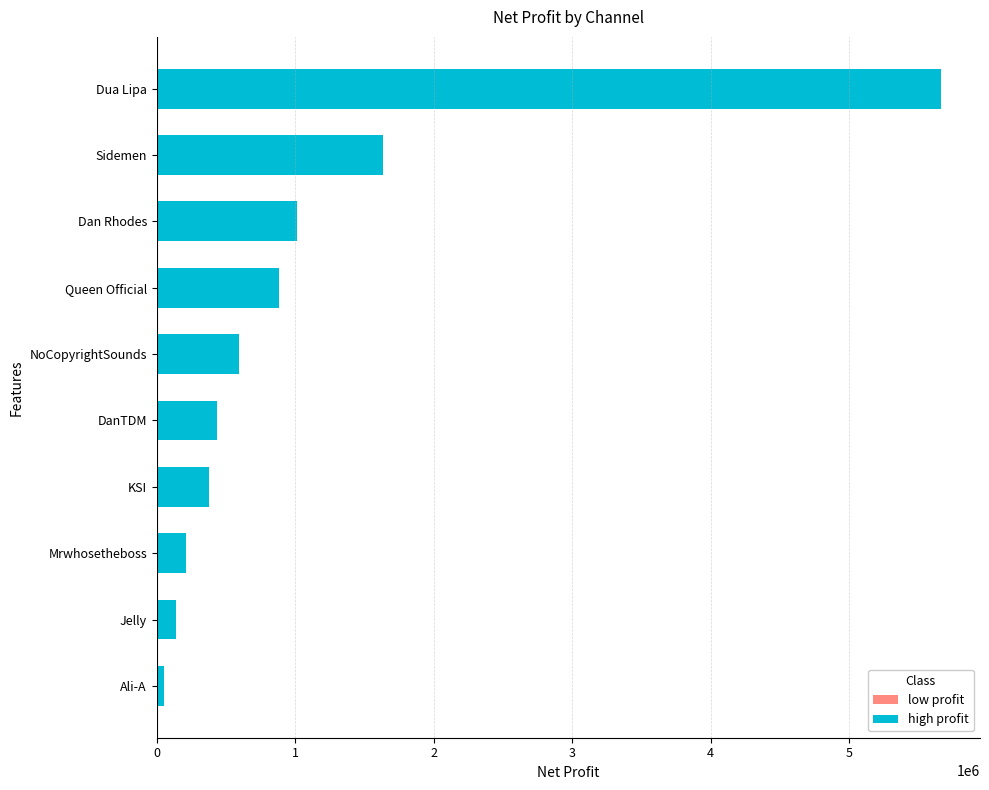

Where is the data nearest to the value 2856172?

Sidemen